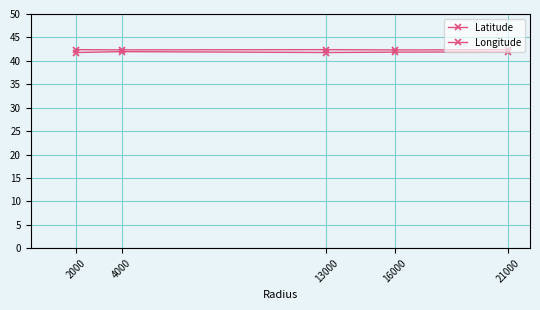

How many interior local valleys does the Latitude series have?

1